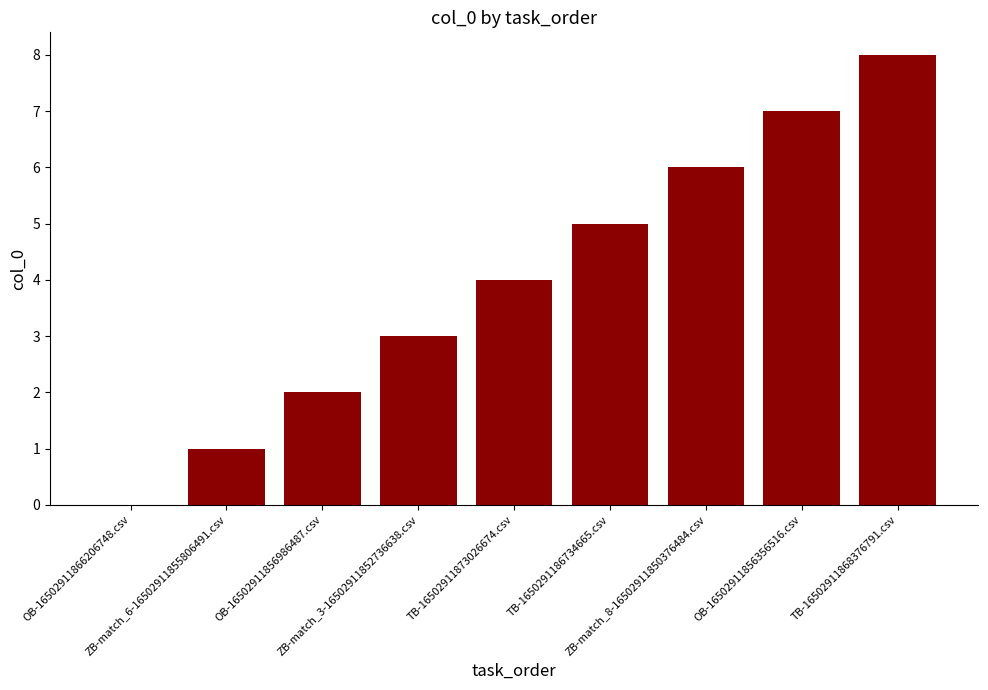

What is the sum of all values?

36